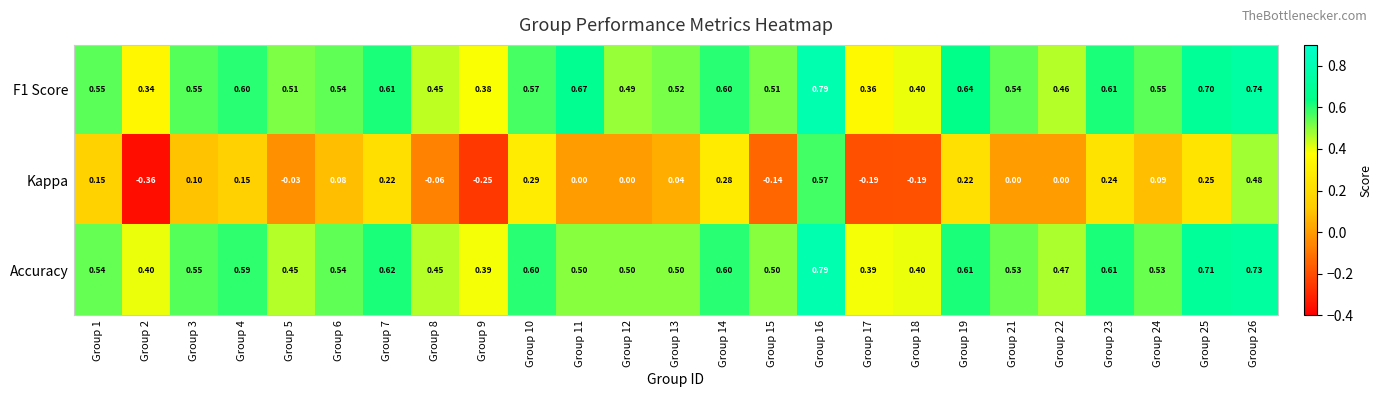

Which series changed the most between Group 6 and Group 21?

Kappa